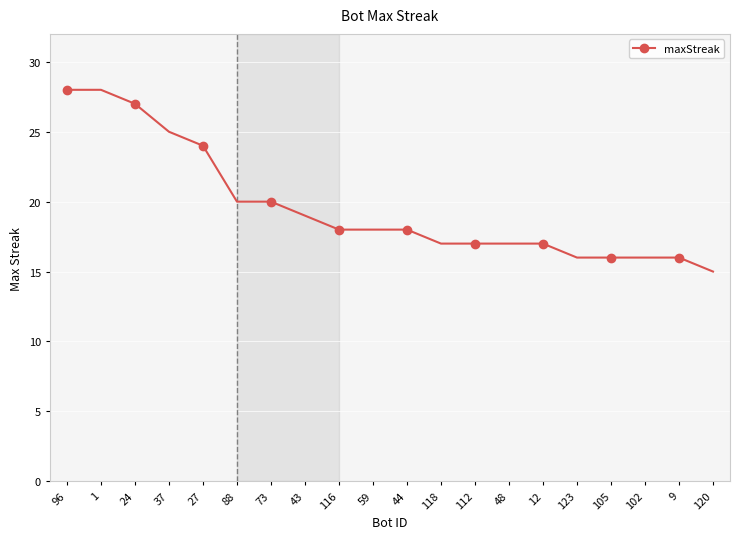

What is the ratio of the value at 105 to the value at 73?

0.8